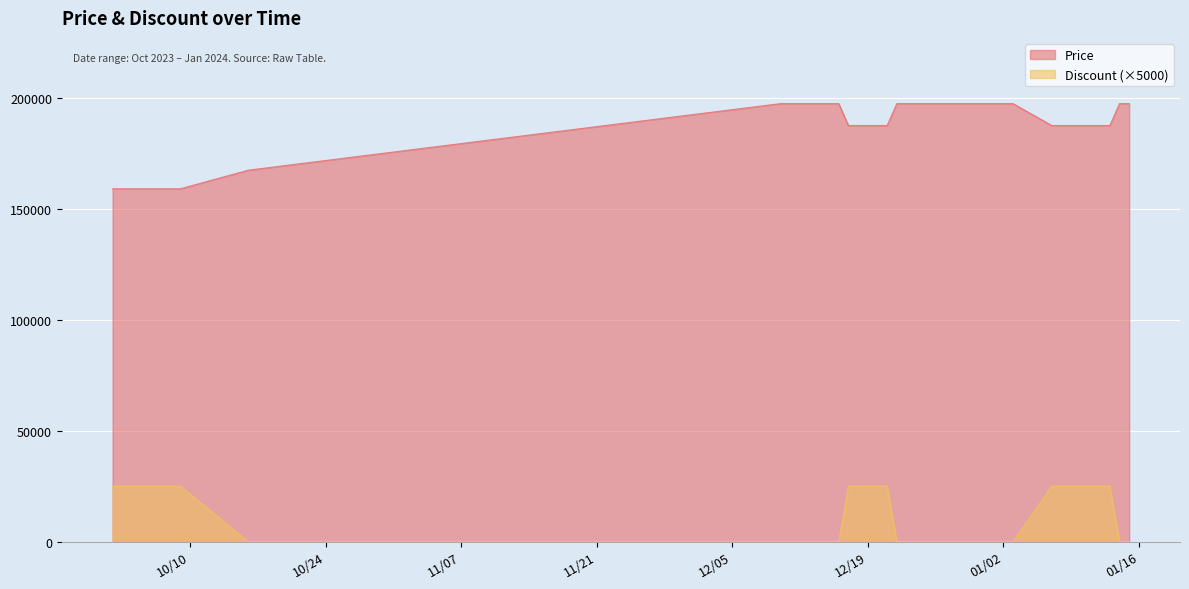

At which category does the chart reach its minimum across all series?

2023-10-16